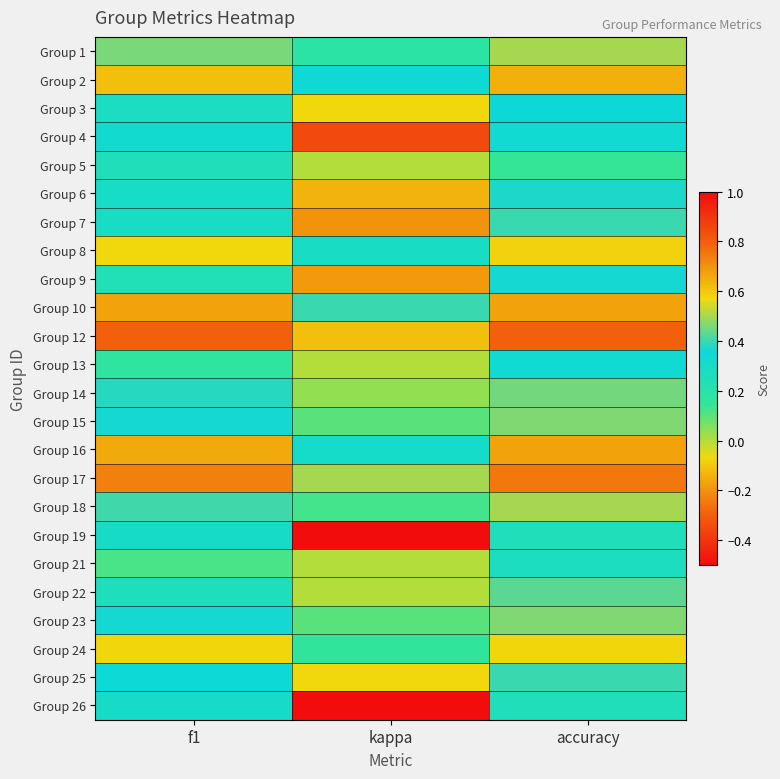

List the series in order of their peak value, lowest first.

Group 5, Group 21, Group 19, Group 26, Group 4, Group 13, Group 3, Group 9, Group 6, Group 7, Group 25, Group 22, Group 14, Group 15, Group 23, Group 1, Group 18, Group 24, Group 8, Group 2, Group 10, Group 16, Group 17, Group 12